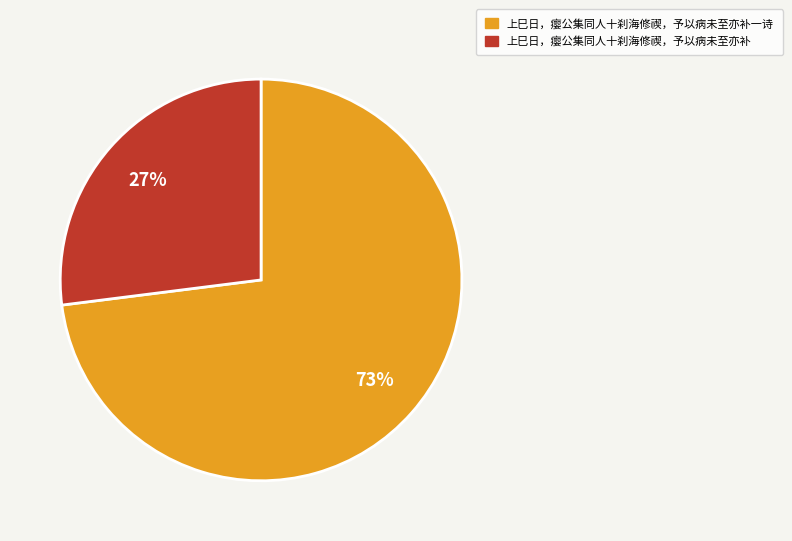

To the nearest percent, what is the difference between the largest and smallest slice percentages?

46%